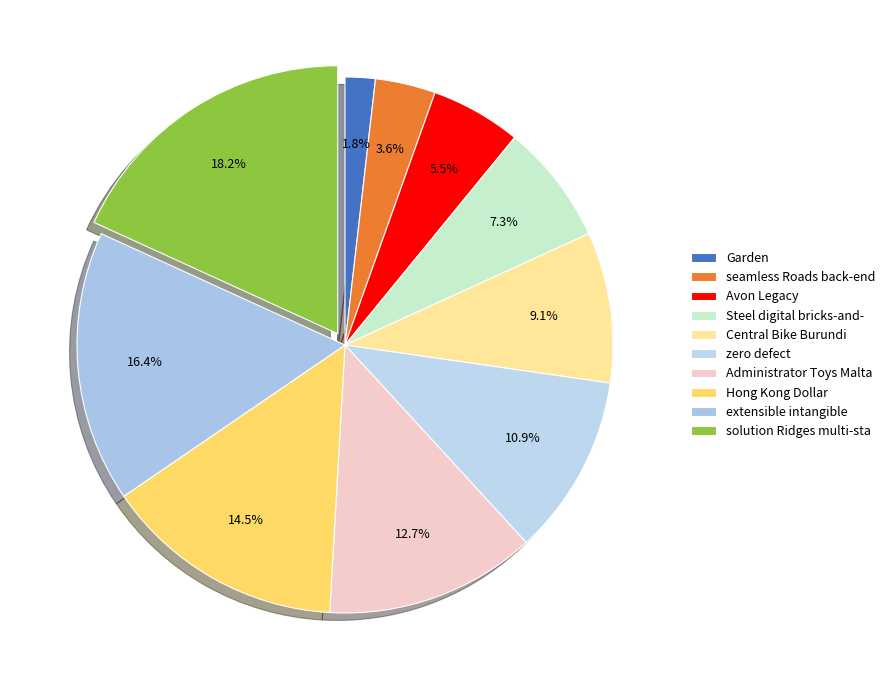

What is the largest slice in the pie chart?

solution Ridges multi-sta